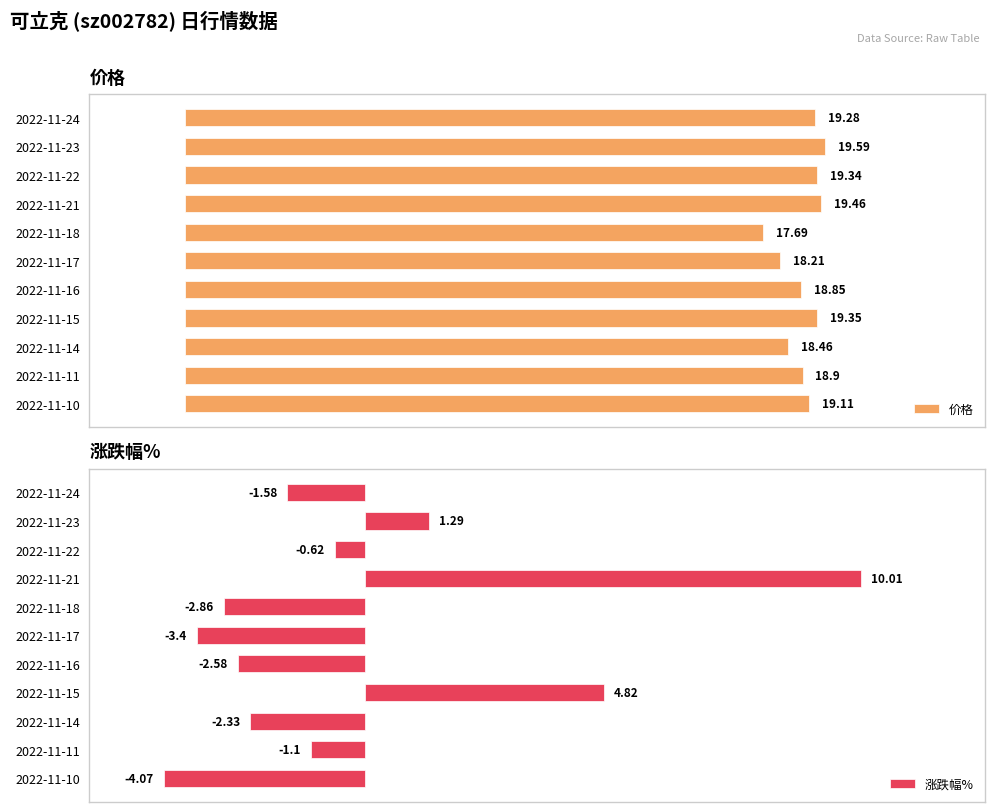

How many values in the 涨跌幅% series are below -1?

7